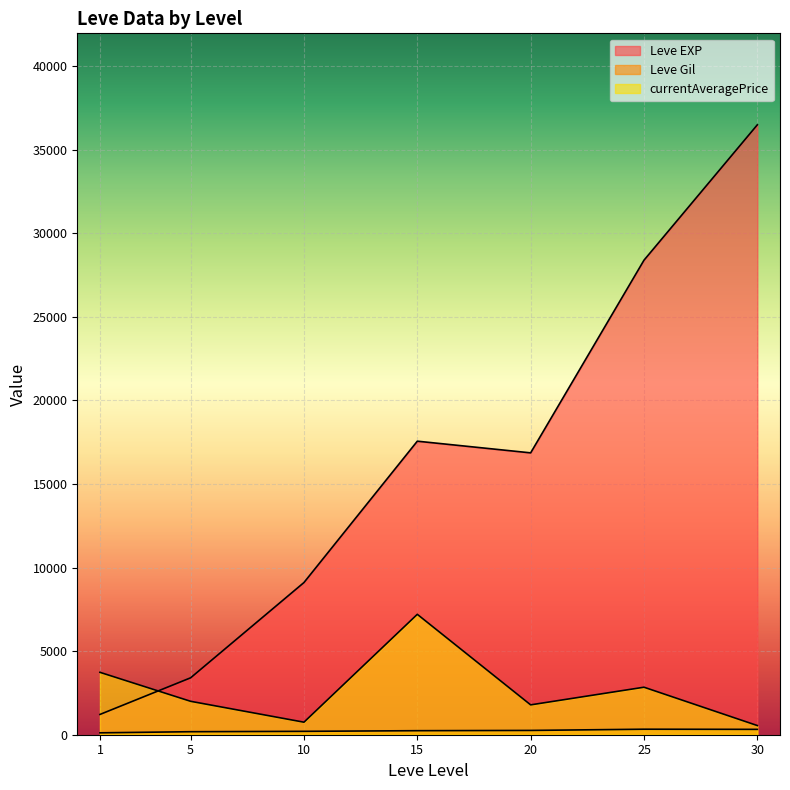

Rank the series at 5 from highest to lowest value.

Leve EXP, currentAveragePrice, Leve Gil